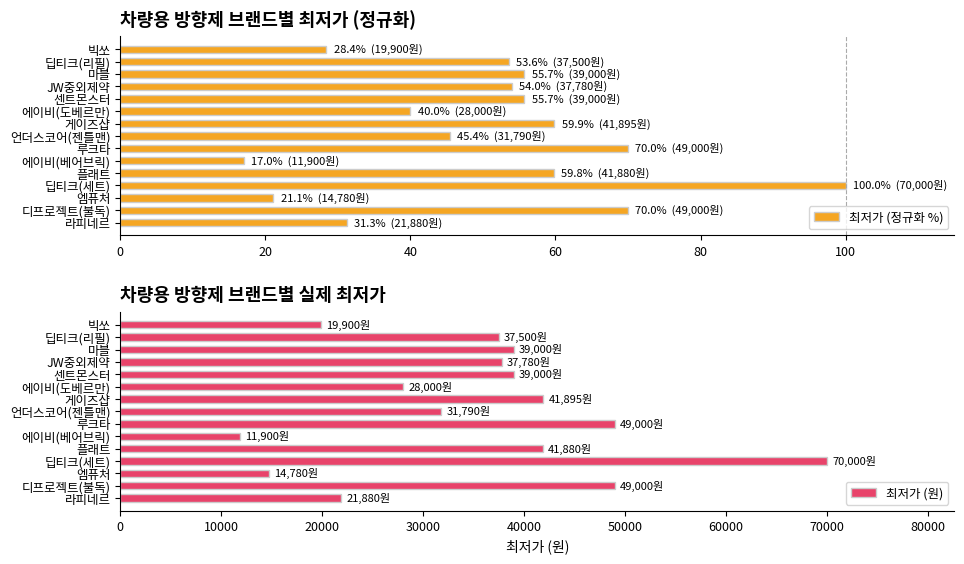

Which series has the largest total across all categories?

최저가 (원)